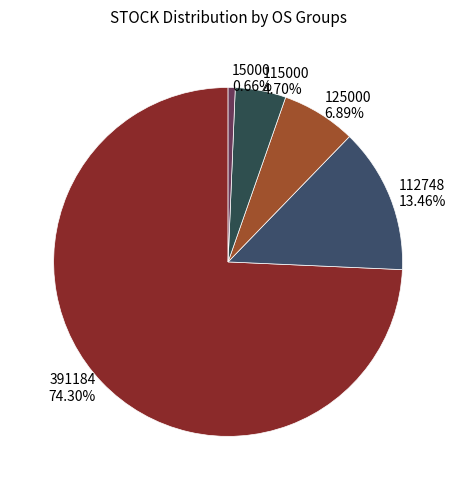

To the nearest percent, what is the difference between the largest and smallest slice percentages?

74%